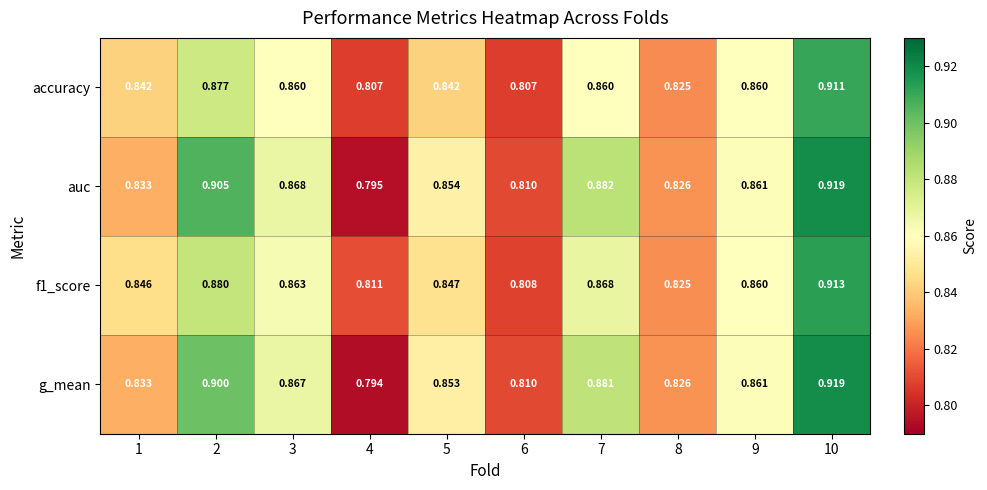

At which category is the sum across all series the highest?

10